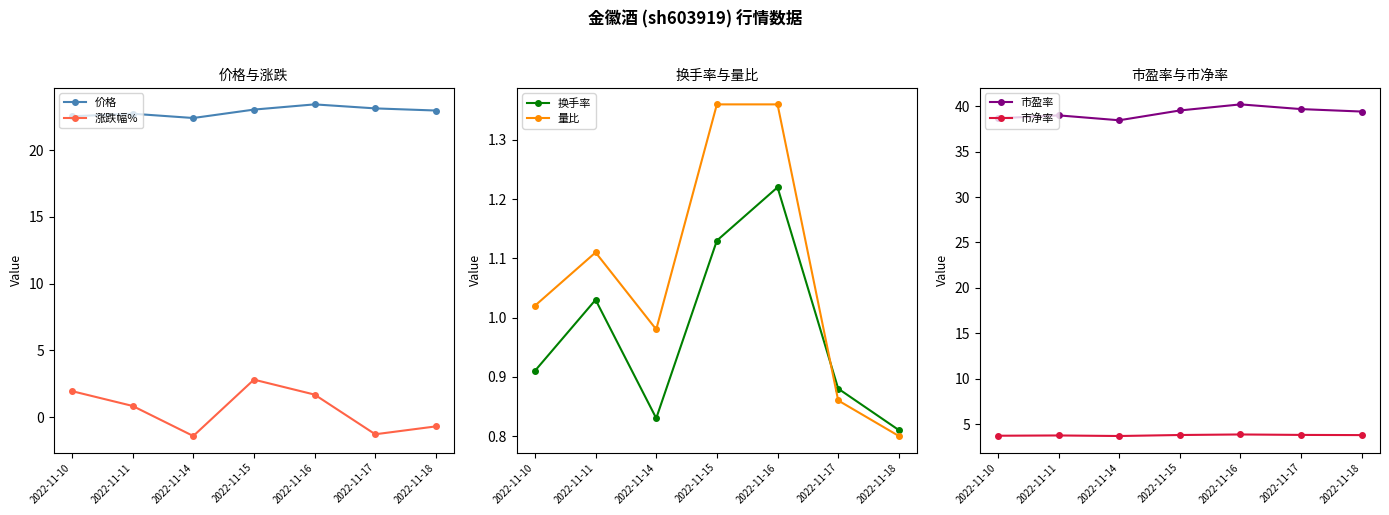

At which category does 换手率 reach its first local peak?

2022-11-11